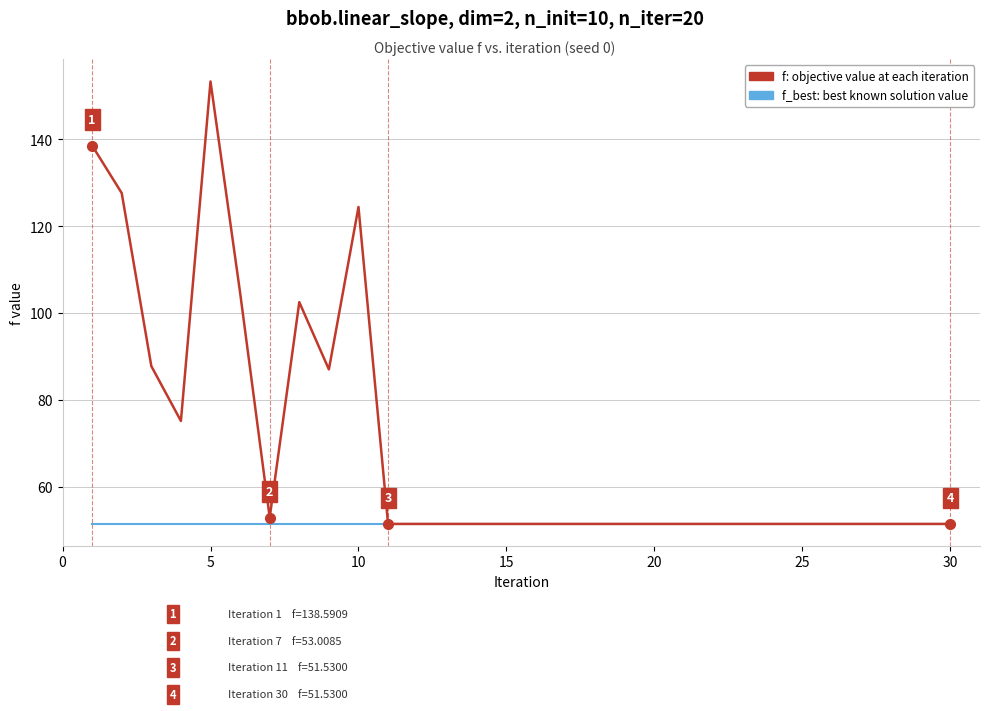

Rank the series by their maximum value, from highest to lowest.

f: objective value at each iteration, f_best: best known solution value